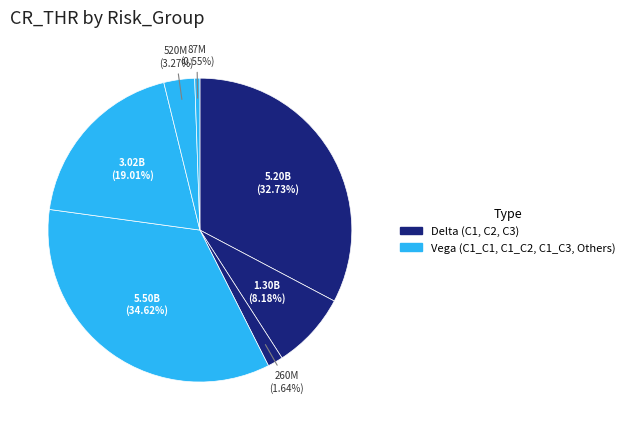

Is there any slice that represents more than half of the pie?

No